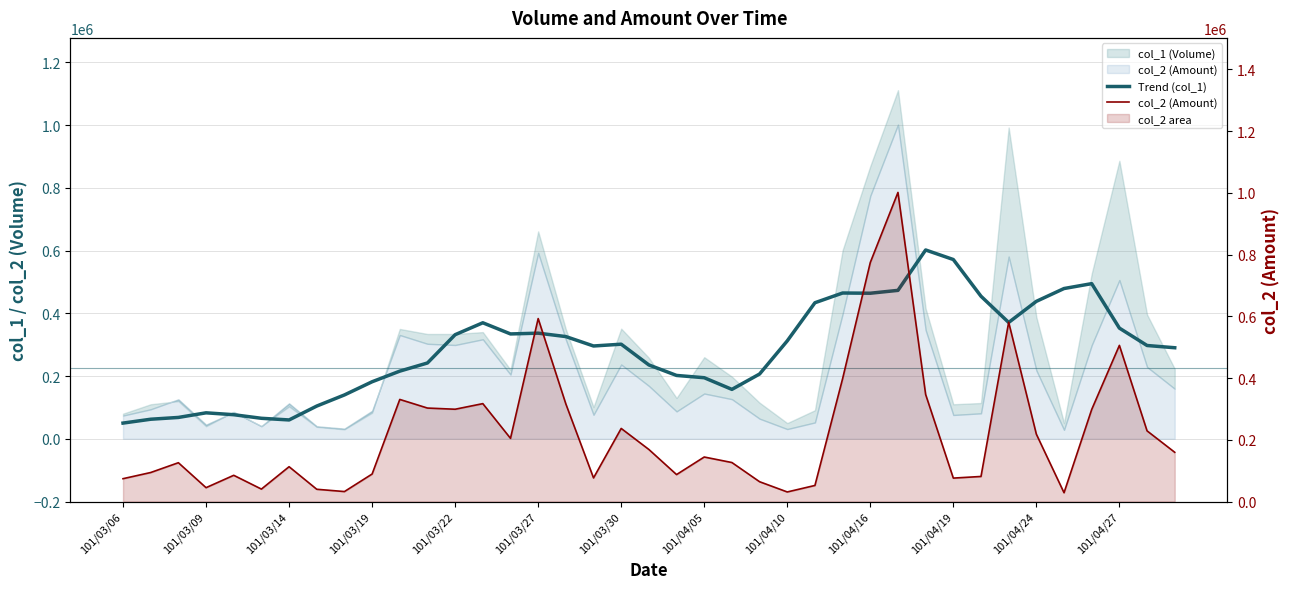

Which category has the highest value in the col_2 (Amount) series?

28